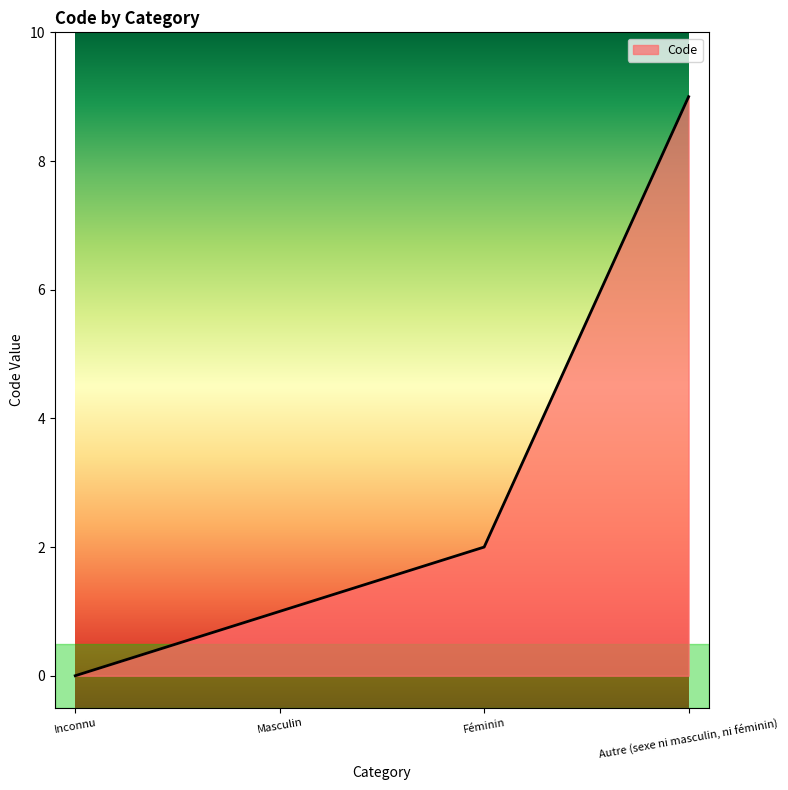

List the labels in order of value, smallest first.

Inconnu, Masculin, Féminin, Autre (sexe ni masculin, ni féminin)